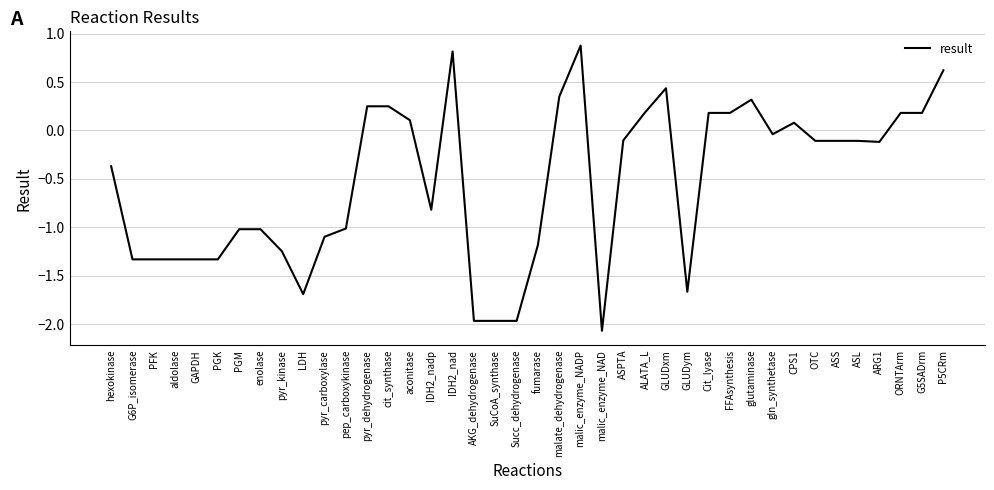

What position from the left is malic_enzyme_NADP?

23